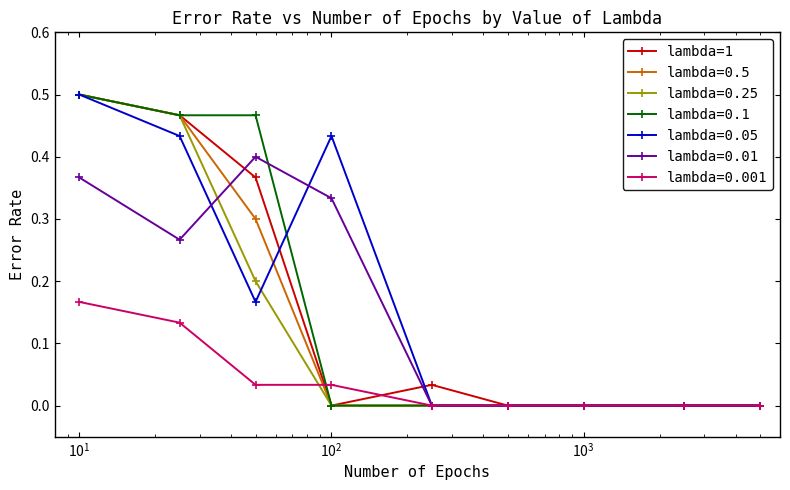

Reading left to right, extract all data points from this chart.

0.5	0.5	0.4	0.0	0.0	0.0	0.0	0.0	0.0